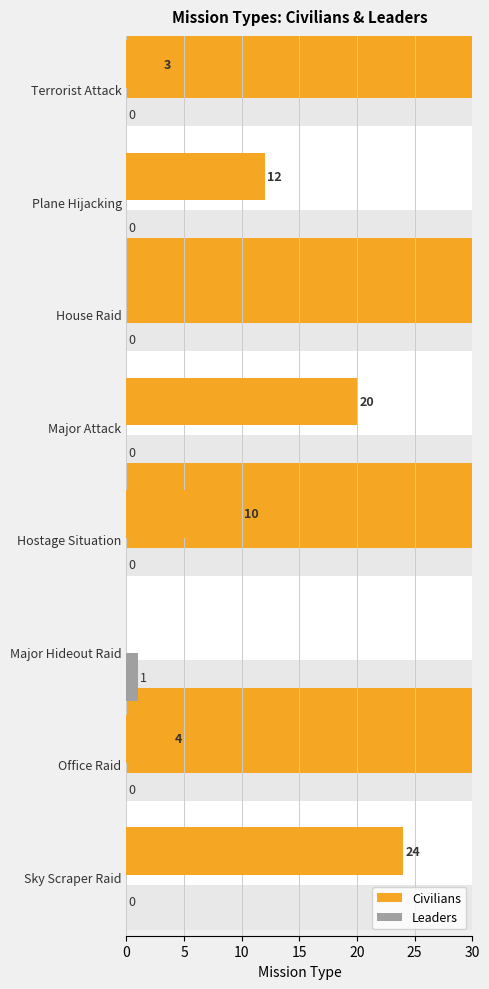

The value of Leaders at Major Attack is 0. True or false?

True